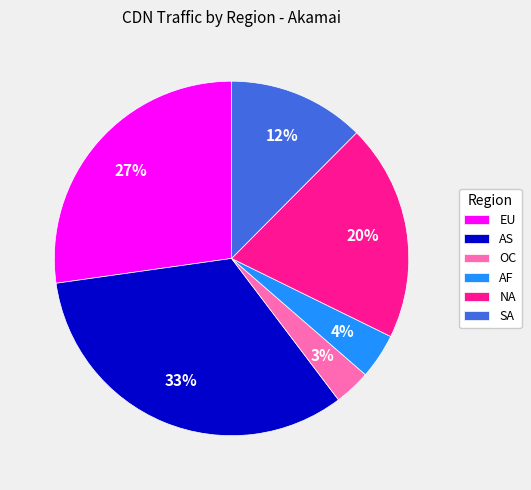

Which has a higher value, SA or NA?

NA